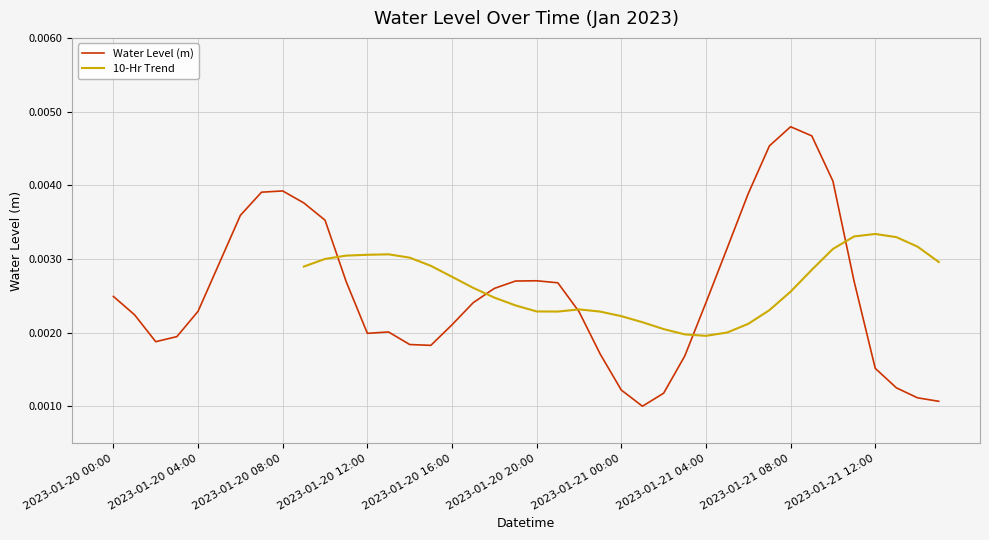

How many points are lower than both their immediate neighbors (excluding endpoints)?

4